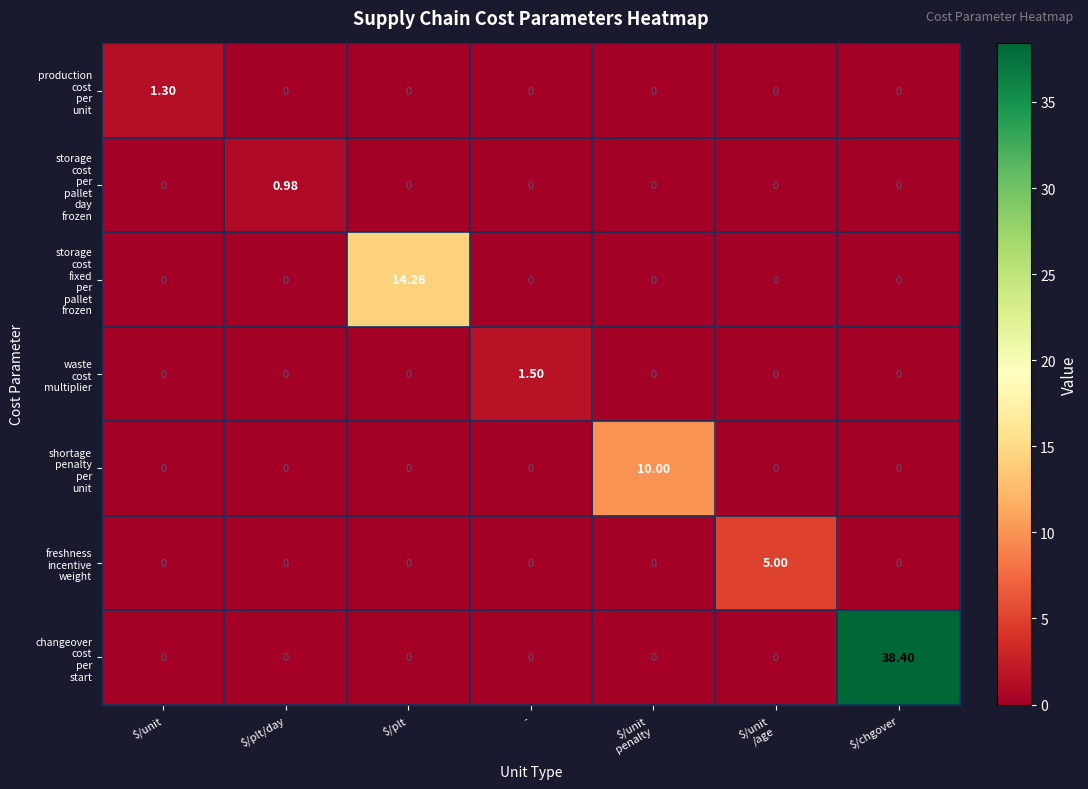

What is the total value across all series at $/unit
penalty?

10.0